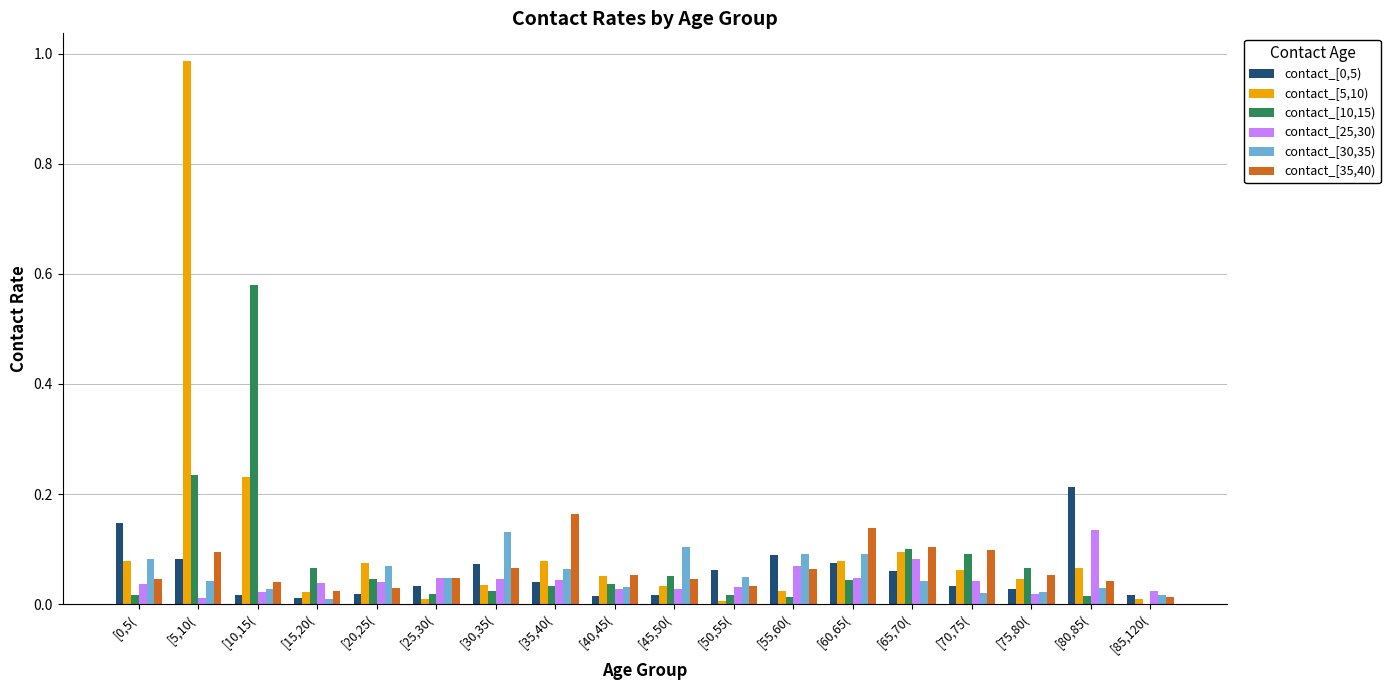

The contact_[0,5) series shows 0.1 at [30,35(. True or false?

True